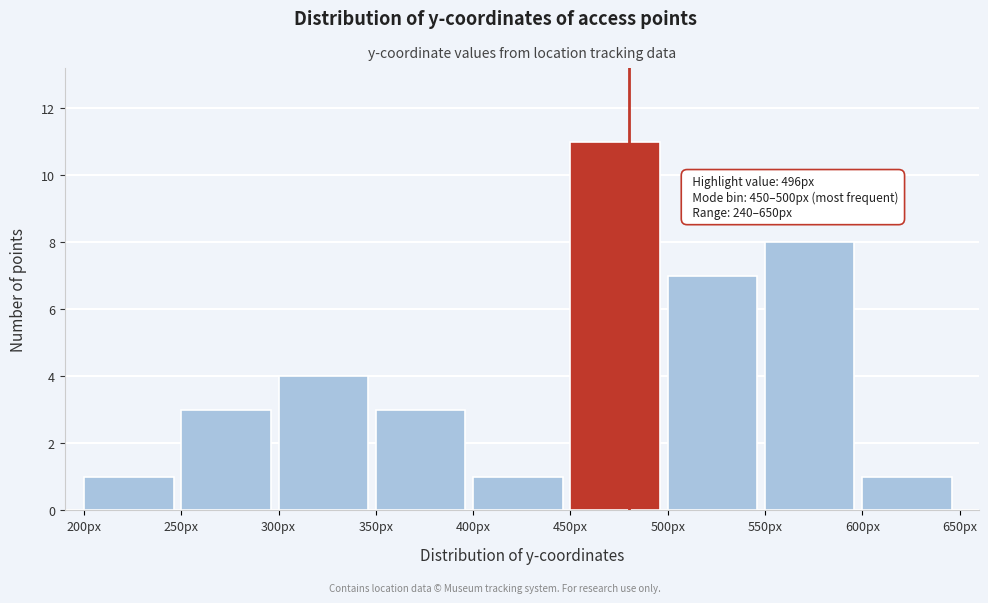

Over which range of the x-axis is the bar tallest?

450 to 500